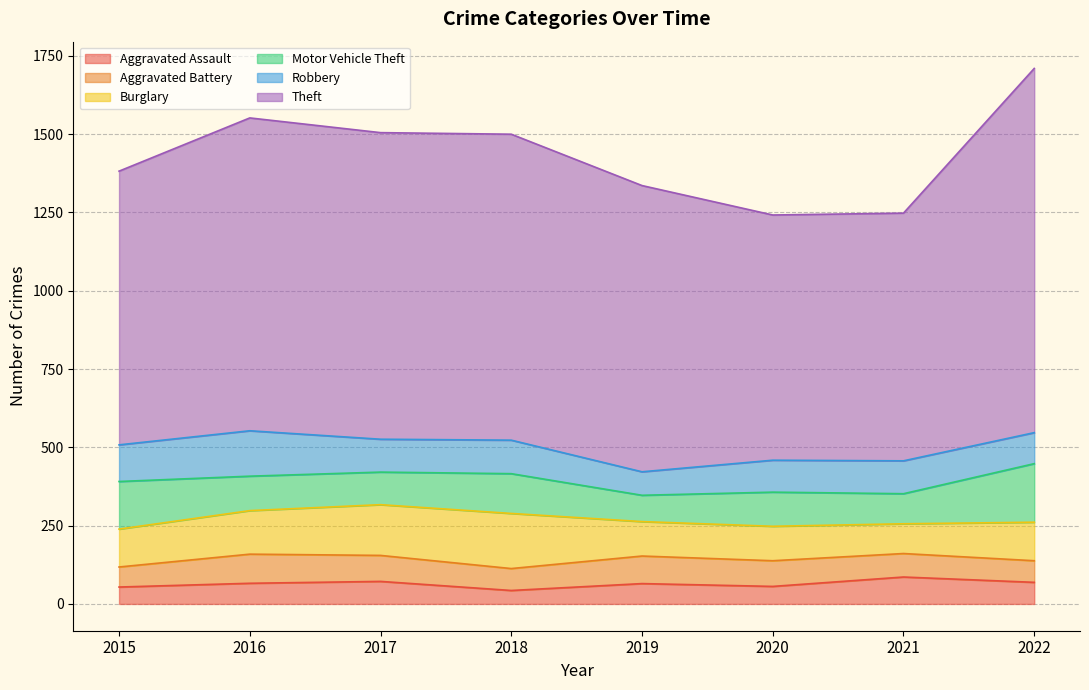

Which series has the largest total across all categories?

Theft